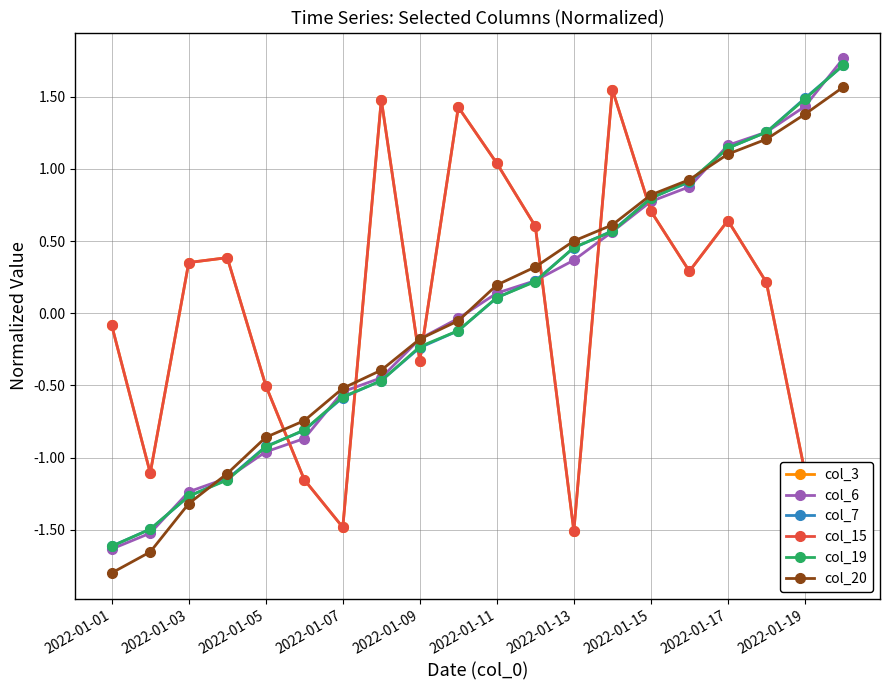

Is this an area chart (filled region under the line)?

No